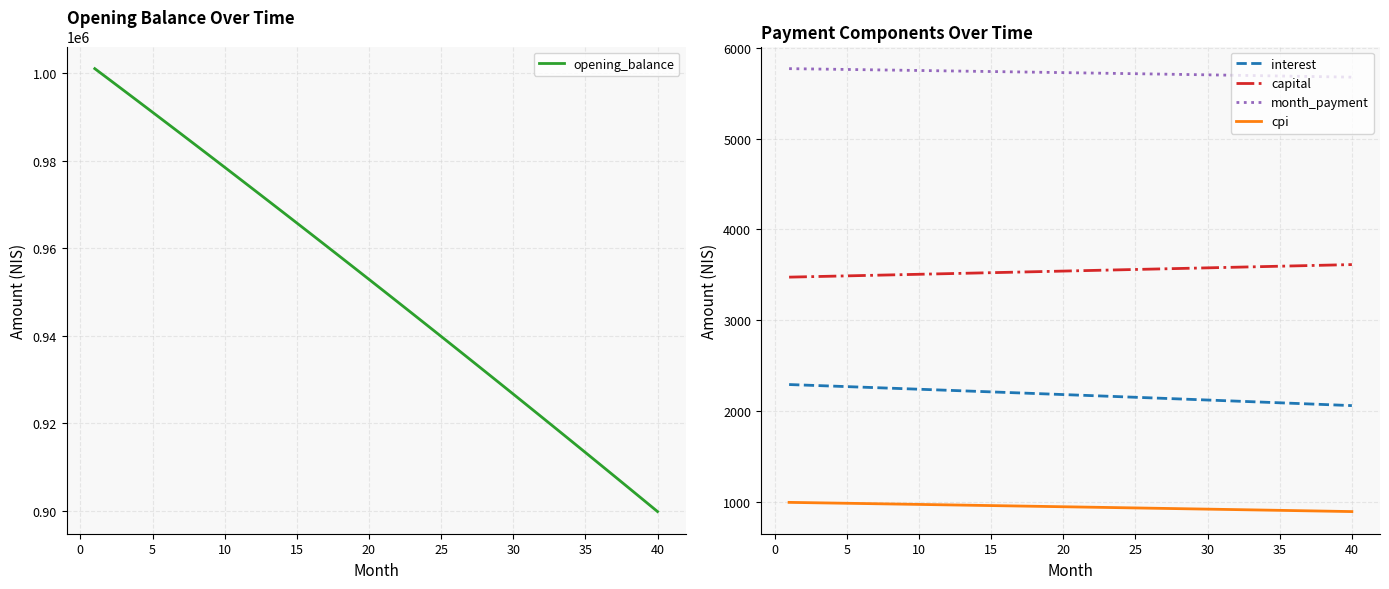

True or false: opening_balance and cpi intersect in this chart.

False